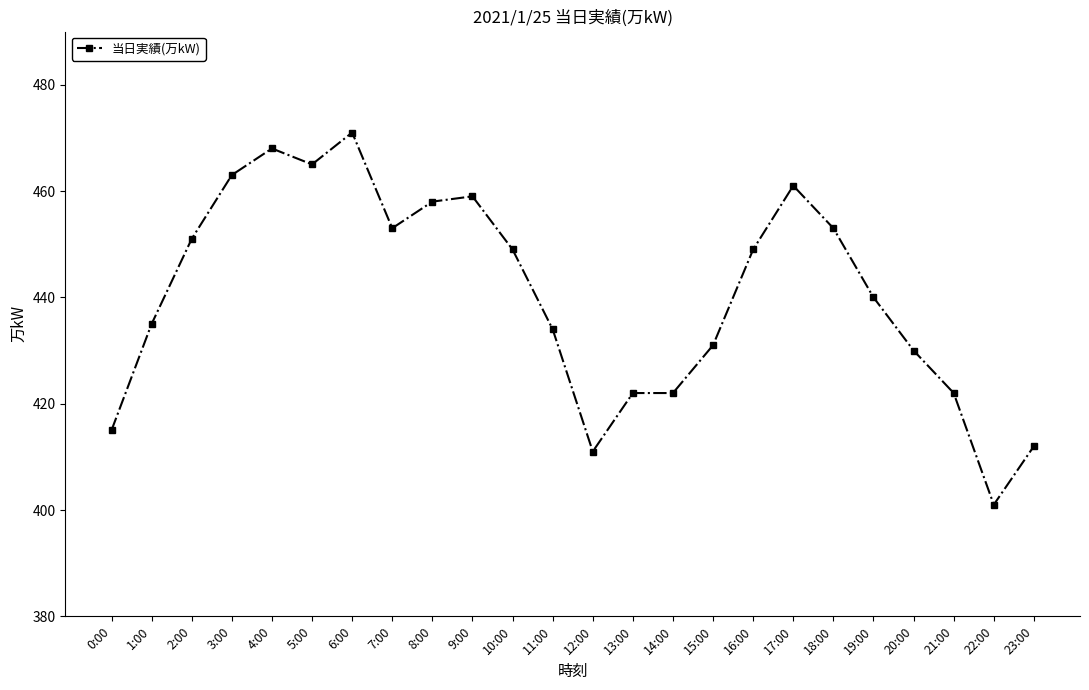

What is the difference between the second highest and minimum values?

67